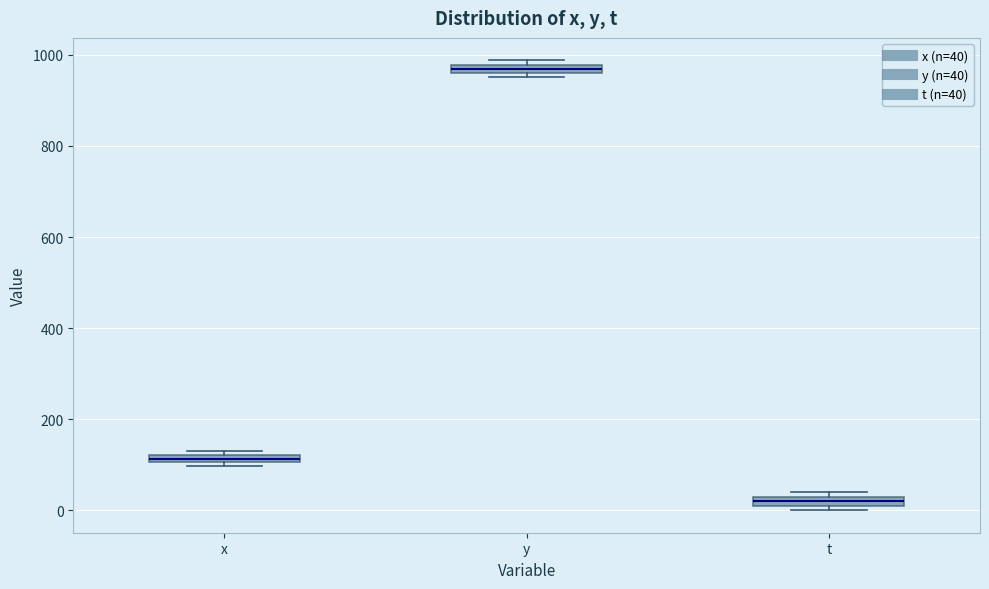

Where is the upper edge of the box for t on the y-axis? The values are not printed on the chart, so give them approximately, as read against the axis.

20